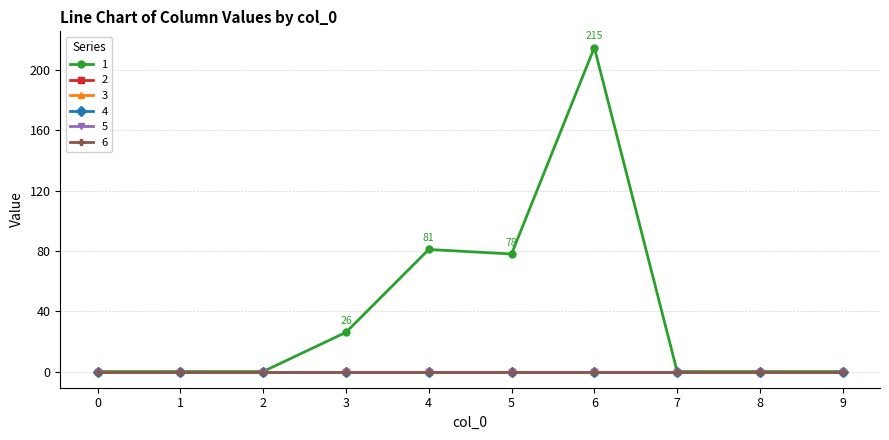

True or false: 3 has a value of 0 at 7.

True